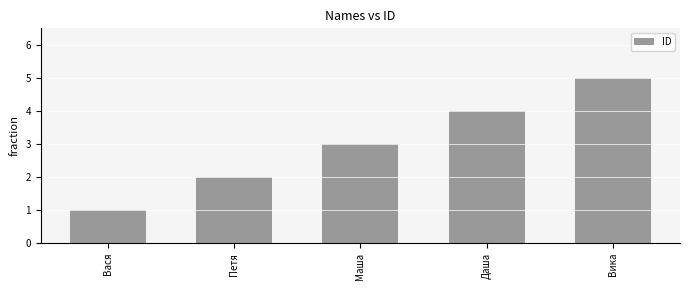

Approximately how many times larger is the value at Даша compared to Петя?

2.0